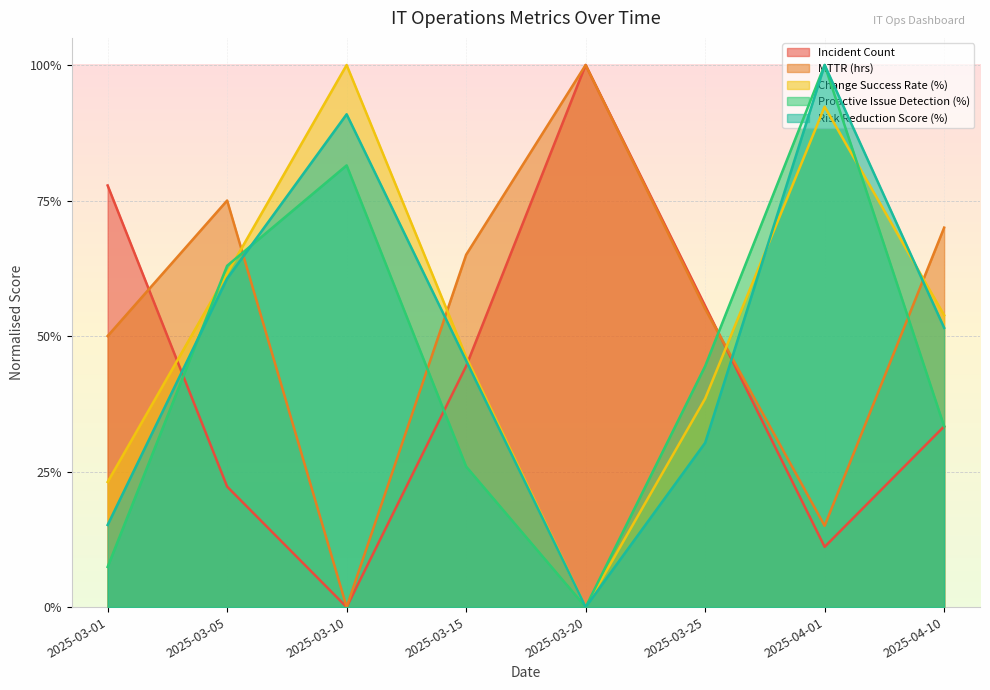

How many series are shown in this chart?

5